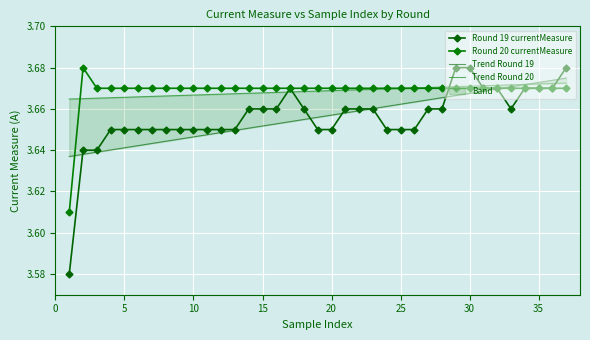

True or false: Round 19 currentMeasure has a value of 6.5 at 30.

False